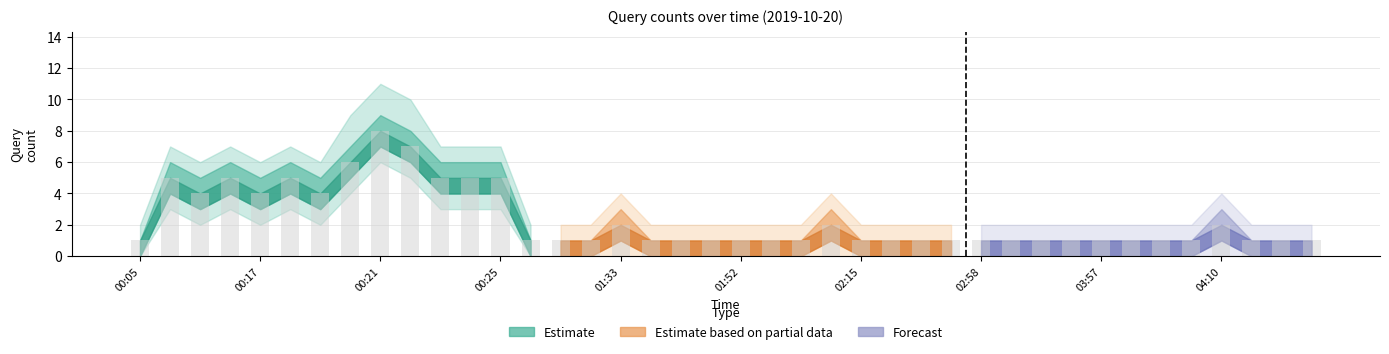

What is the difference between the maximum and minimum values?

7